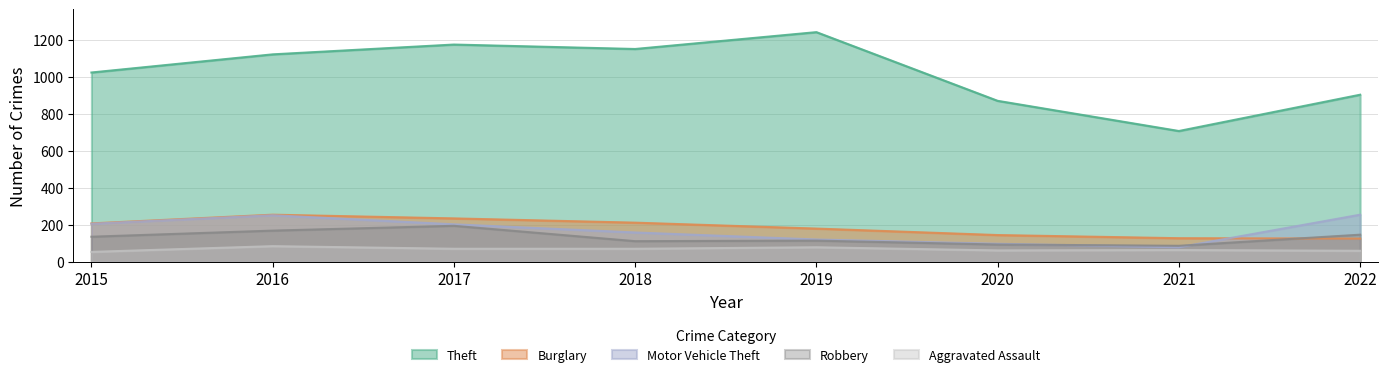

How many values in the Burglary series exceed 208?

3